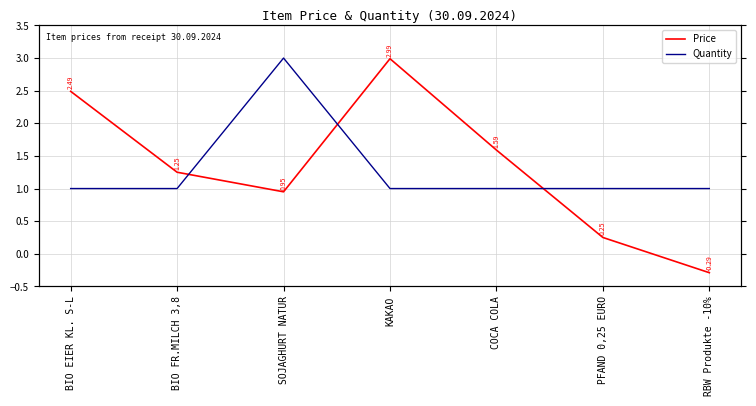

List the series in order of their overall mean, lowest first.

Quantity, Price